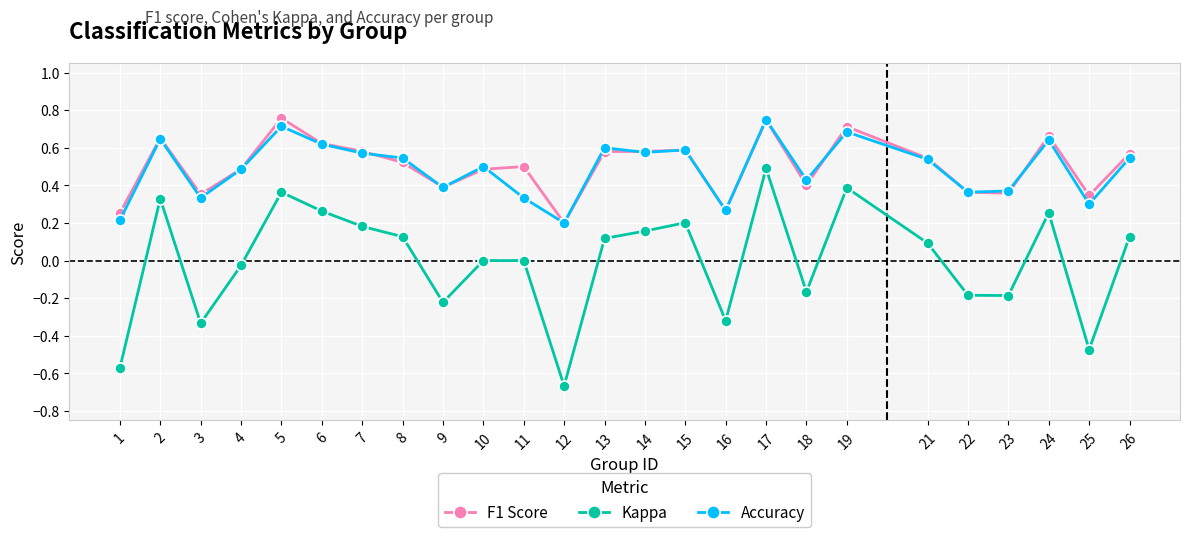

How many F1 Score values are between 0 and 1?

25